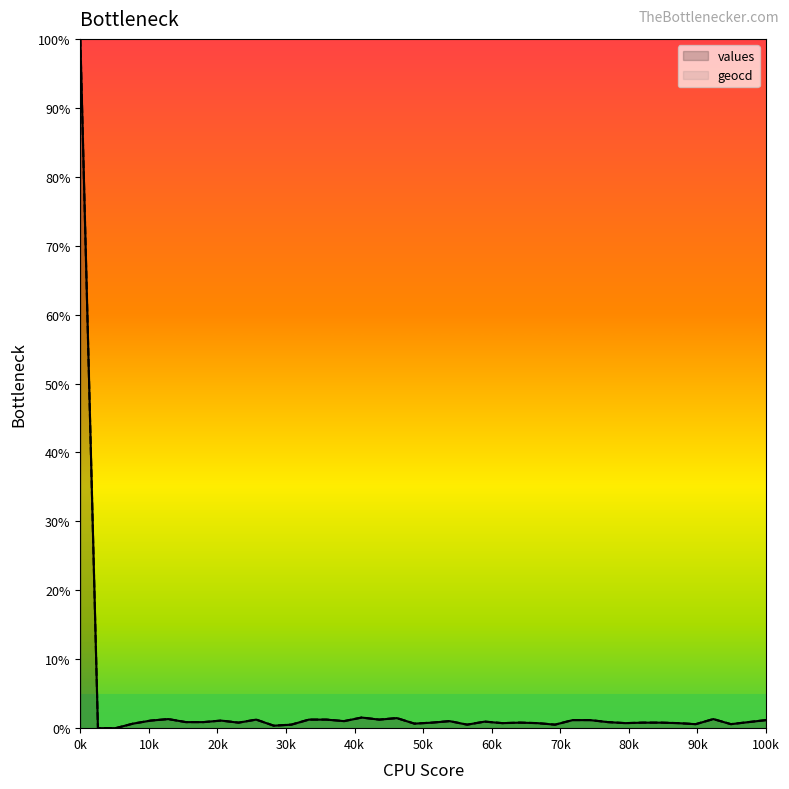

Which category has the highest value across all series?

0k